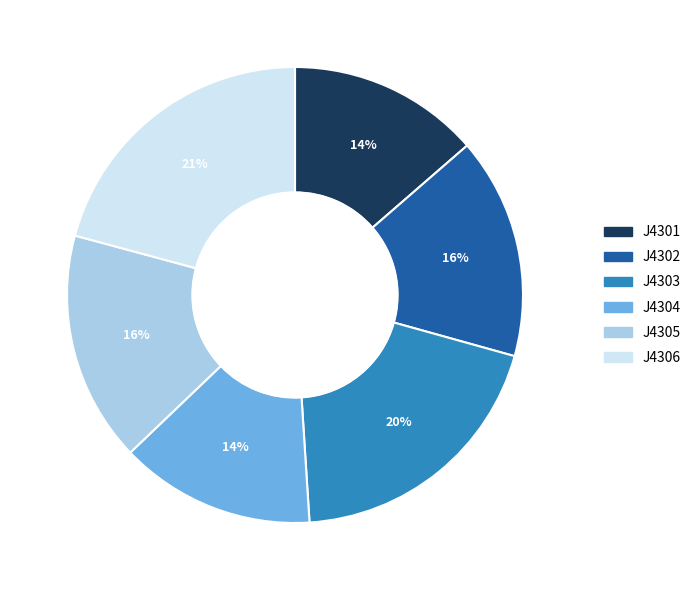

What is the largest slice in the pie chart?

J4306